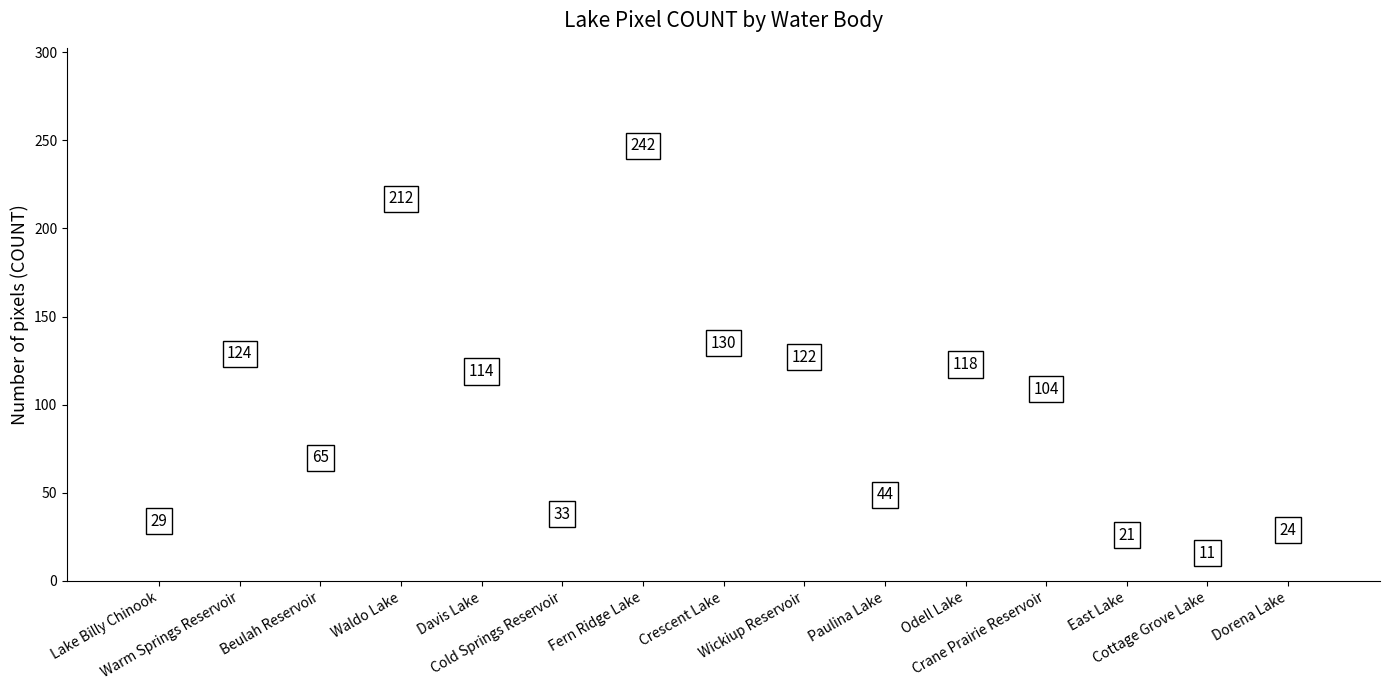

True or false: the data shows 104 at Crane Prairie Reservoir.

True